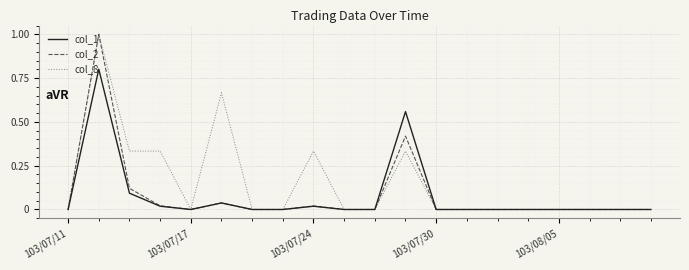

Which series has the largest total across all categories?

col_8